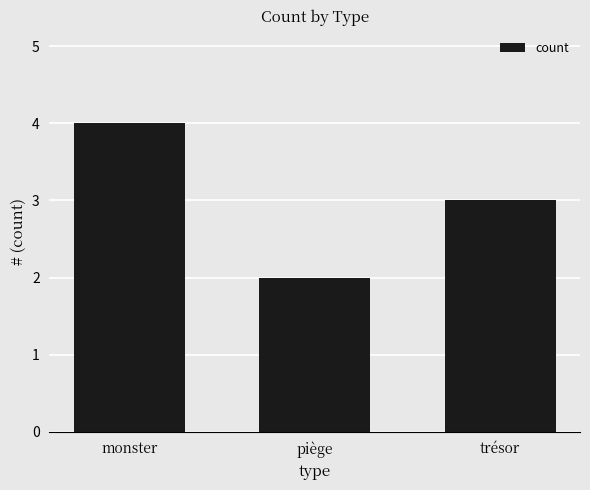

Count the values in the range 2 to 4.

3